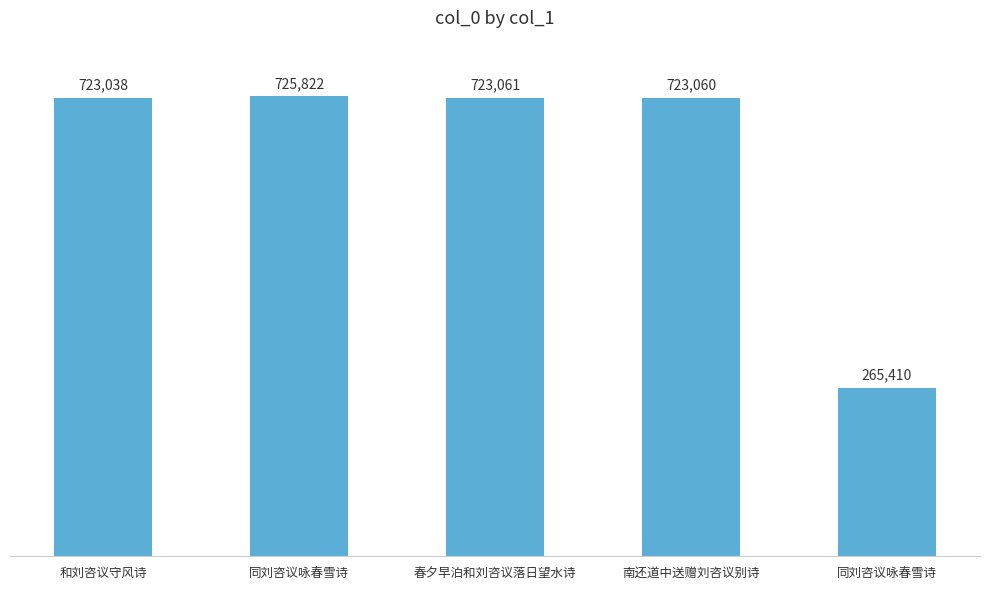

What is the greatest value displayed?

725822